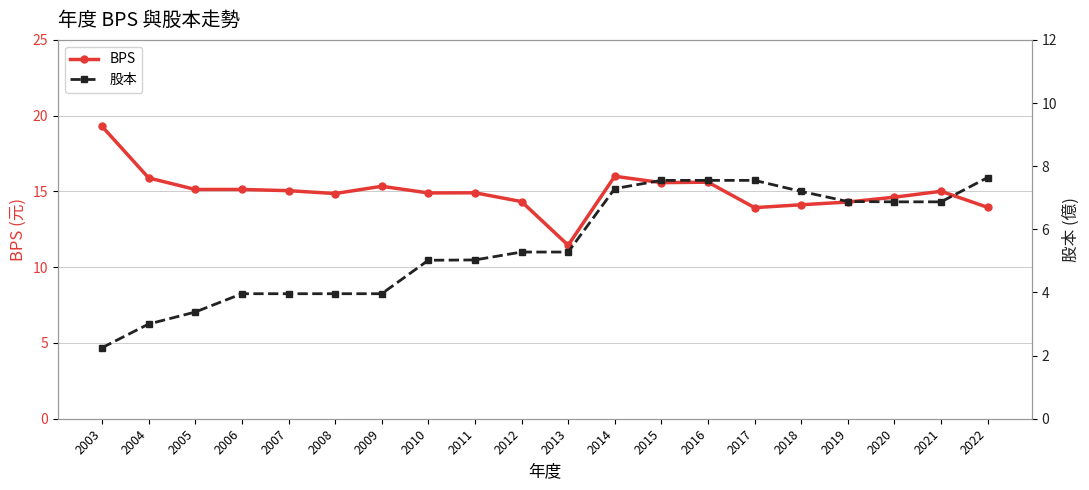

True or false: BPS and 股本 cross at least once.

False